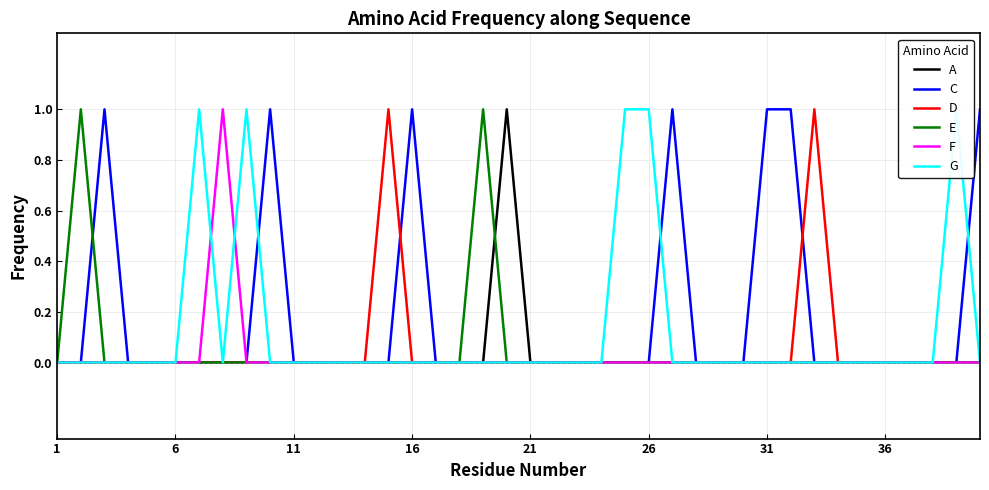

True or false: C and E intersect in this chart.

True